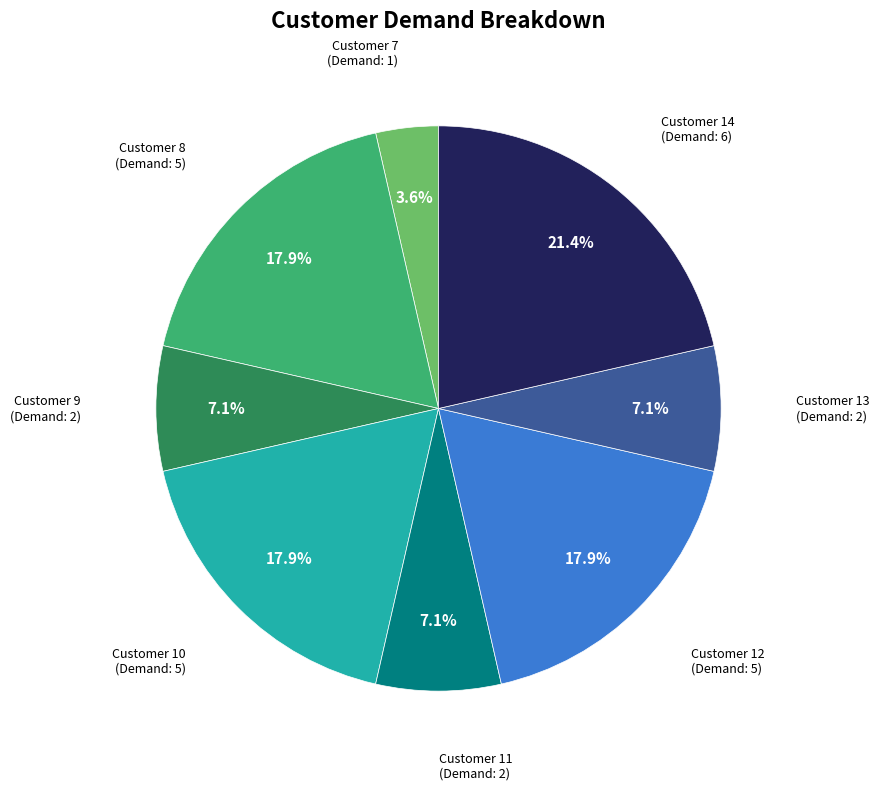

To the nearest percent, what portion does Customer 7 represent?

4%